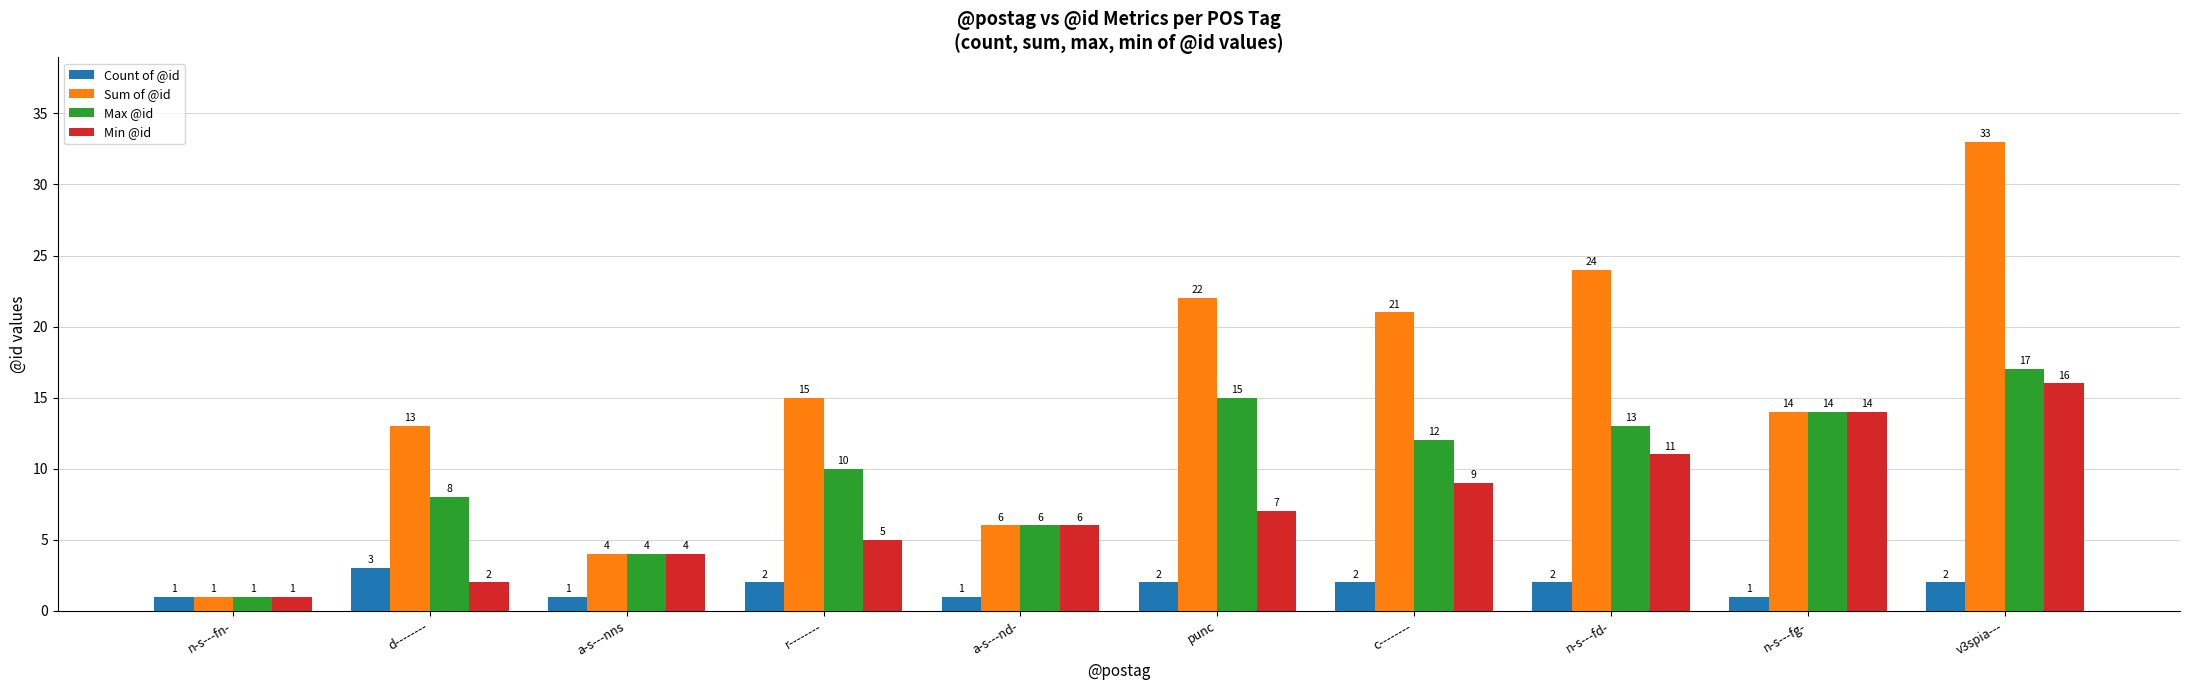

How many categories are shown in the chart?

10